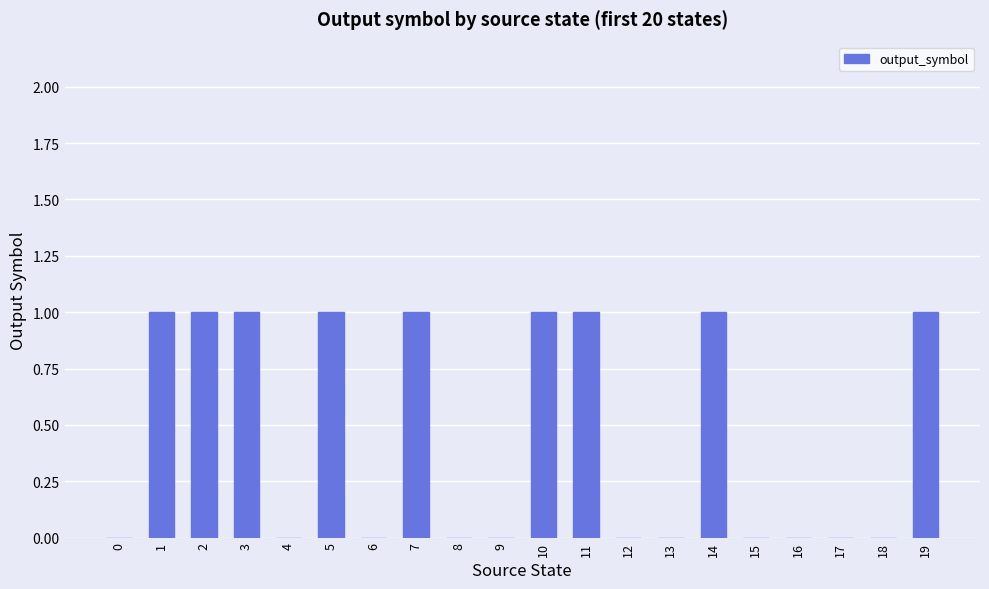

How many values are between 0 and 1?

20